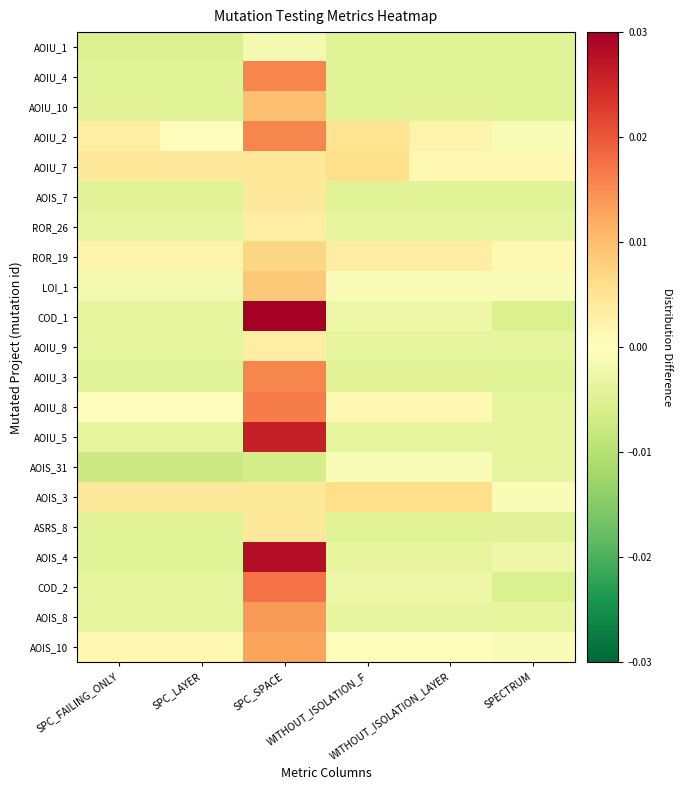

At which category is the sum across all series the highest?

SPC_SPACE